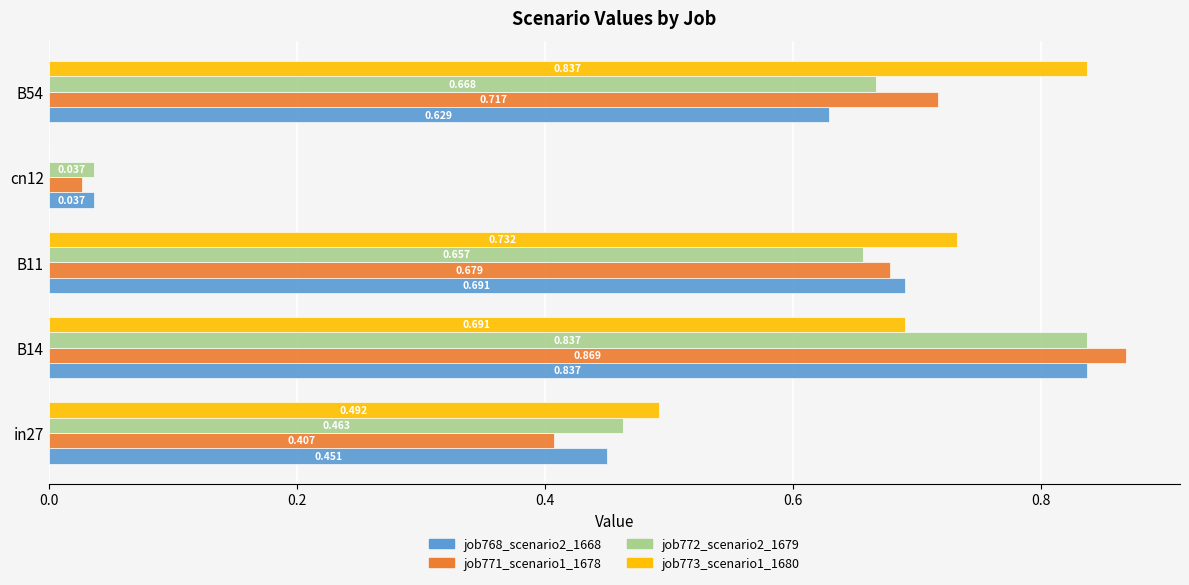

How many data points does each series have?

5